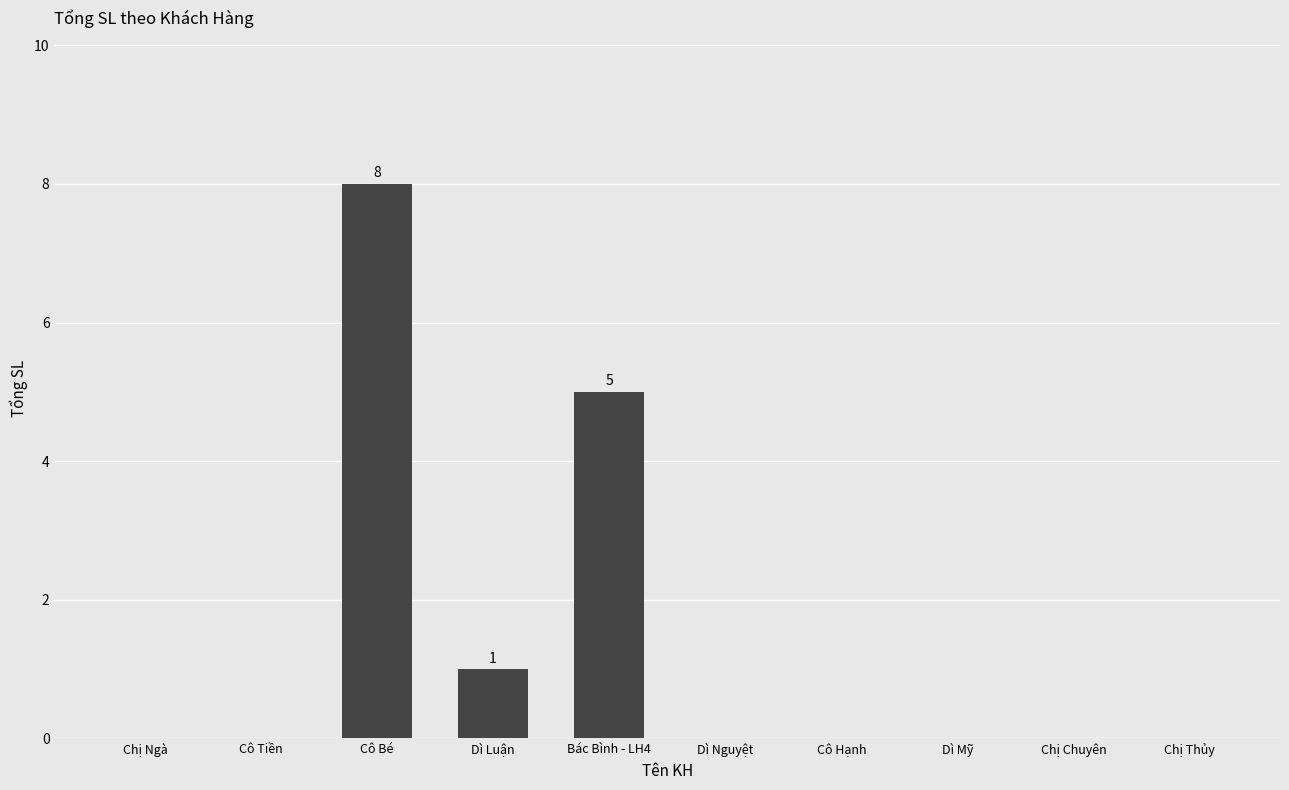

Does the chart contain stacked bars?

No